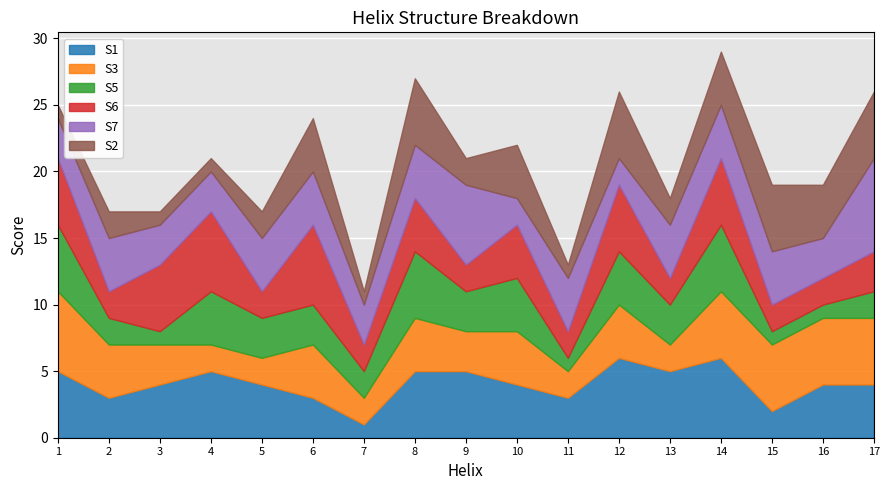

What is the maximum value for S3?

6